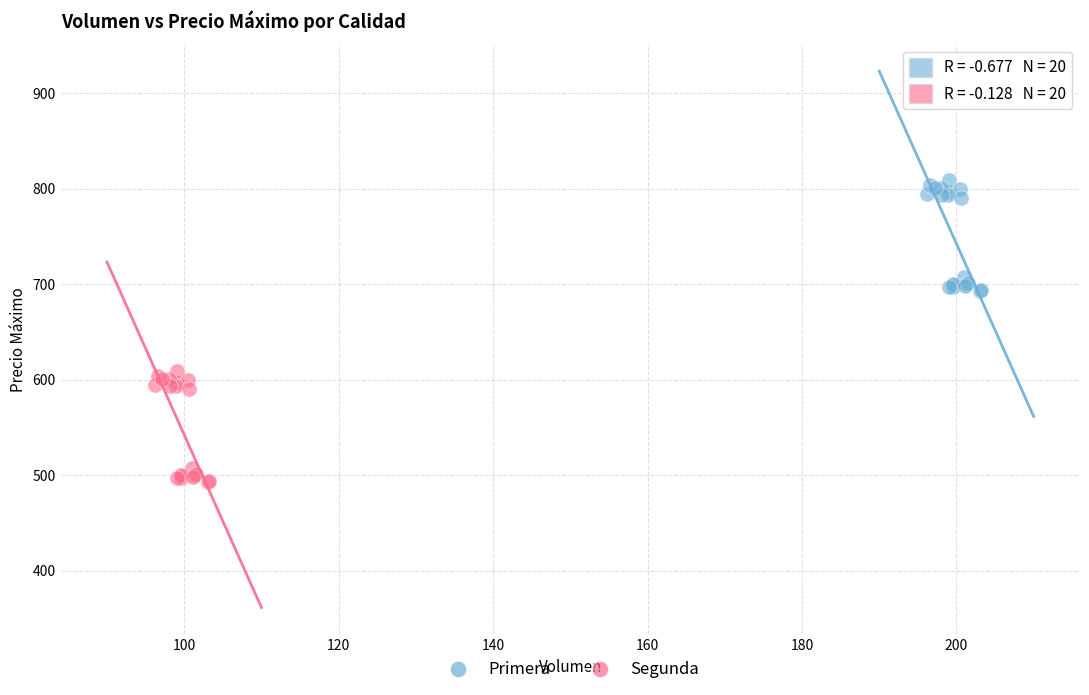

Which series reaches the maximum Y coordinate?

Primera